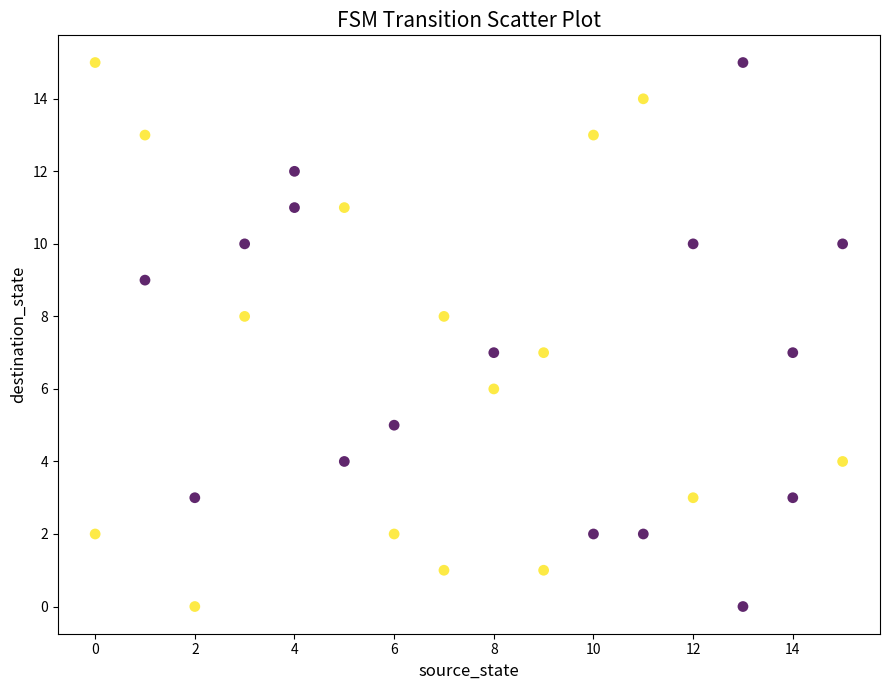

What is the range of X values (max minus min)?

15